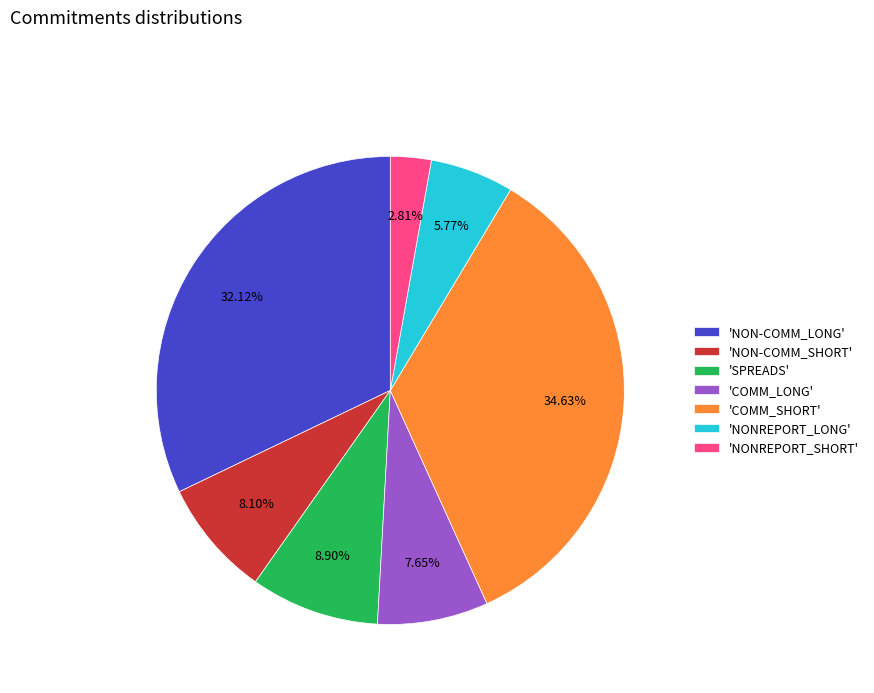

Do 'NONREPORT_SHORT' and 'SPREADS' together represent more than half of the pie?

No